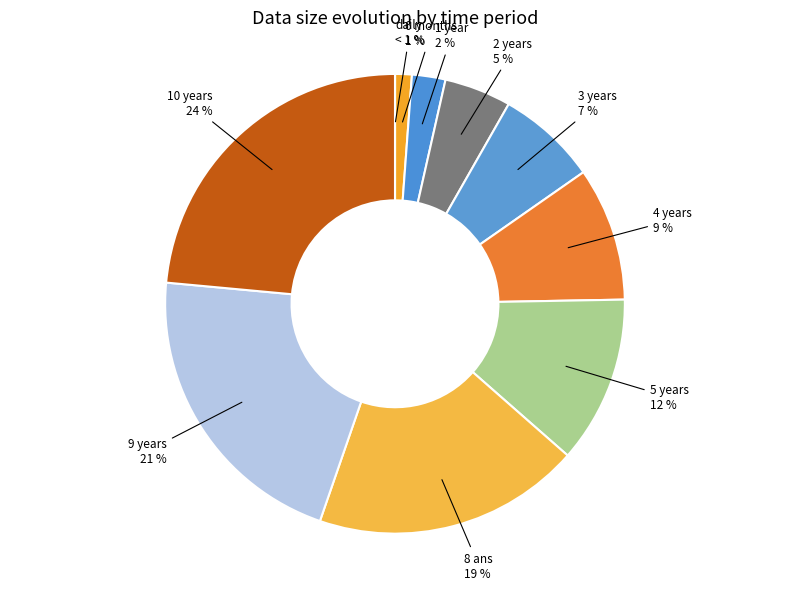

How many slices are in this pie chart?

10